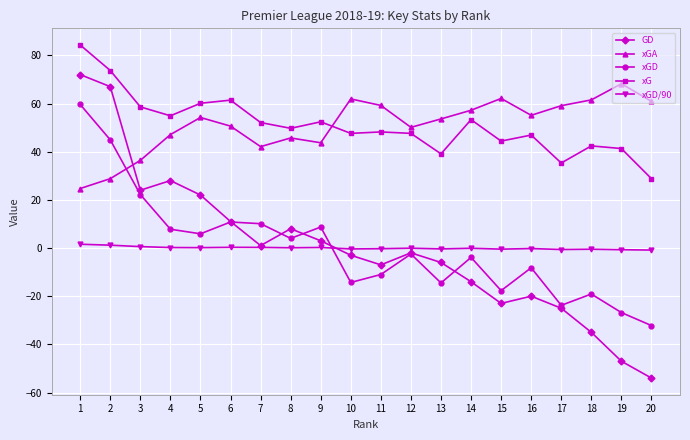

True or false: xGD/90 and xG intersect in this chart.

False